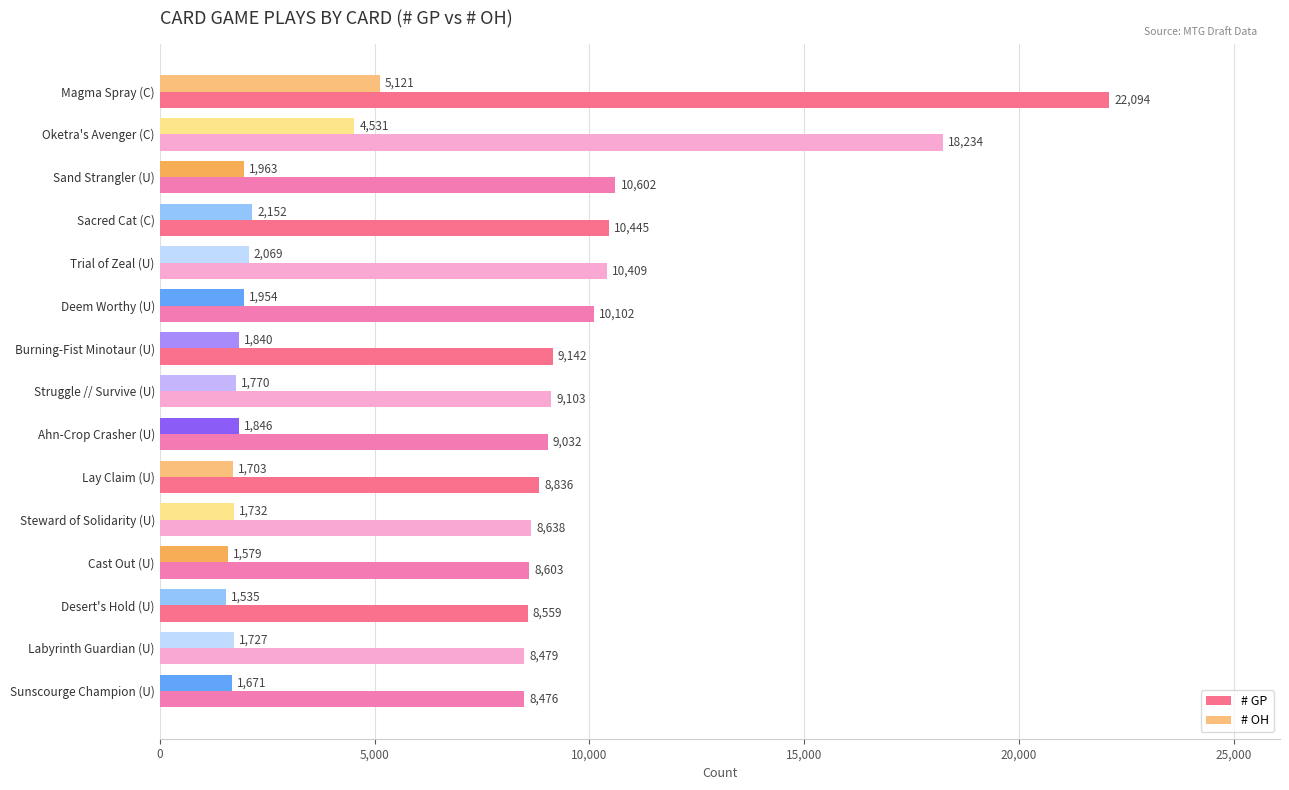

How many data points in # OH are less than 1840?

7